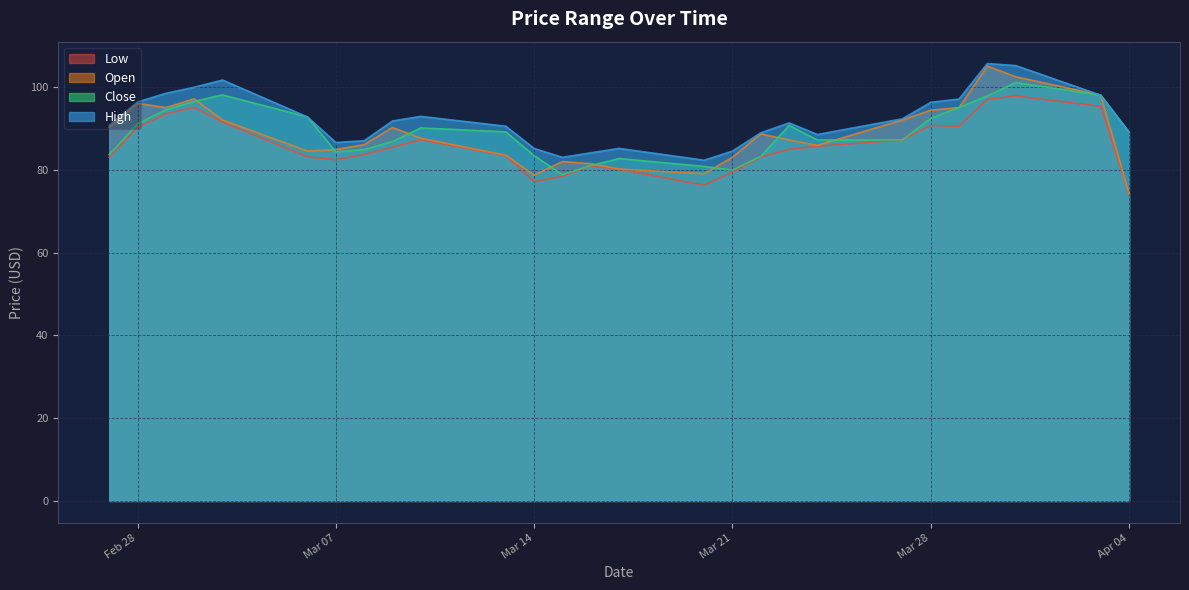

True or false: Low and High intersect in this chart.

False